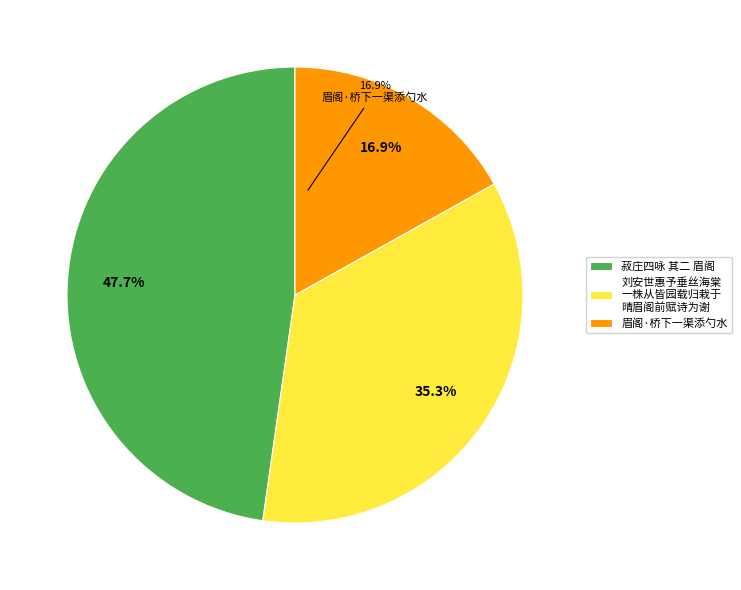

Is 菽庄四咏 其二 眉阁 the majority of the pie?

No